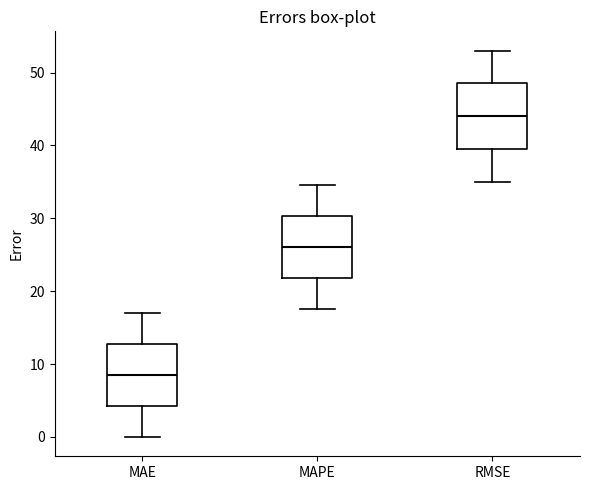

Which box's median line is the lowest?

MAE